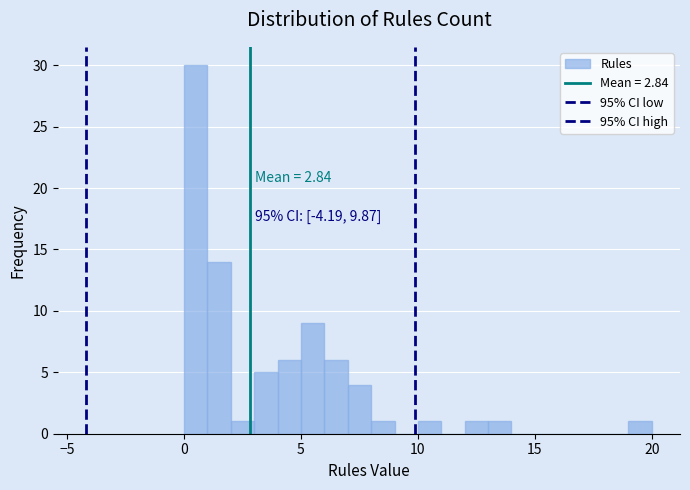

Around what value on the x-axis is the tallest bar? Give the approximate position of its centre, as read against the axis.

0.5